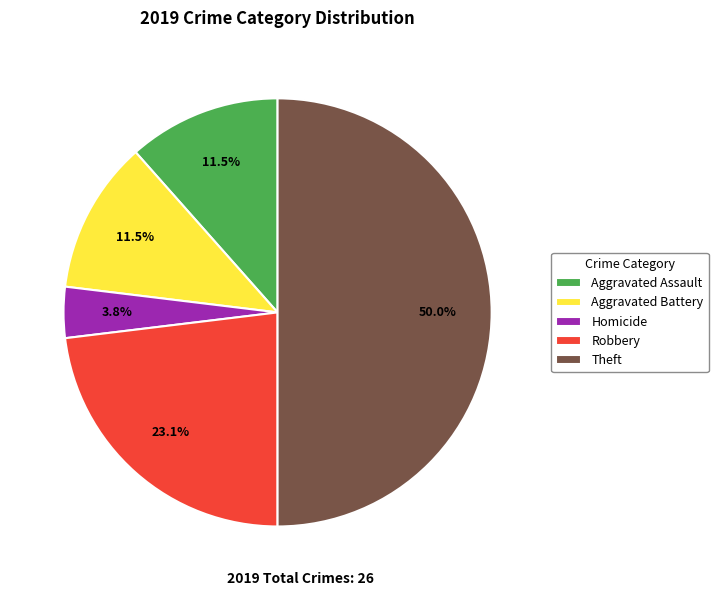

What percentage is NOT represented by Homicide?

96.2%